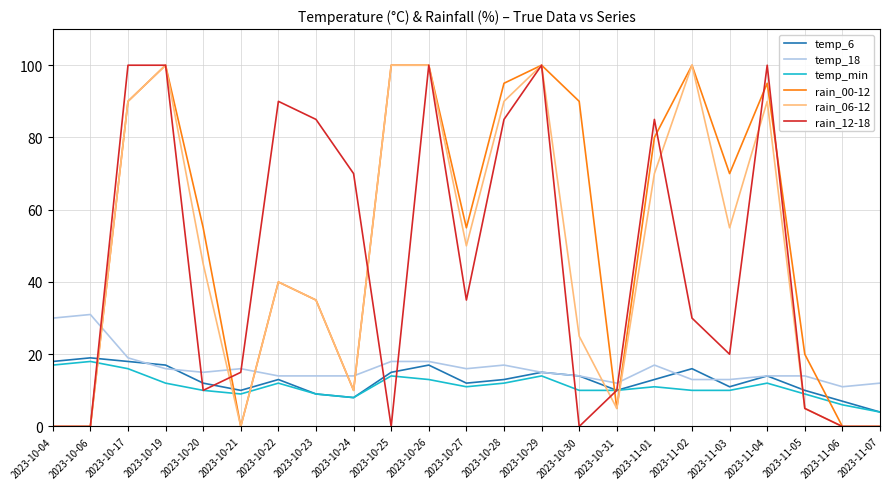

At which category does temp_6 reach its first local peak?

2023-10-06